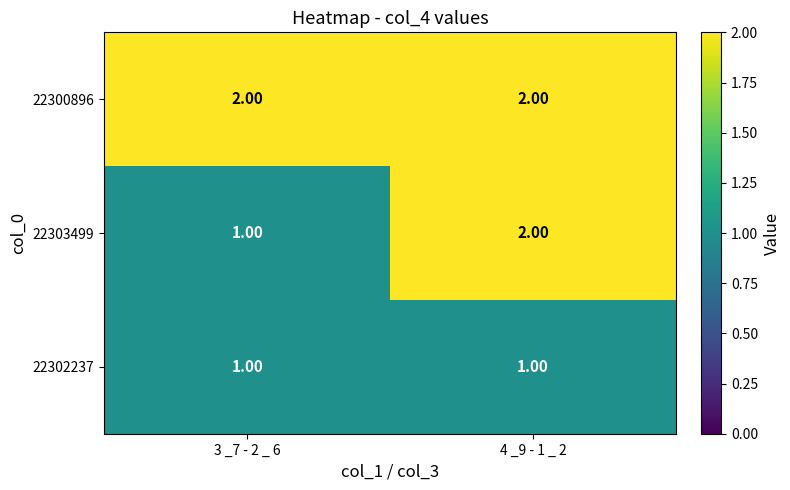

Between 3 _7 - 2 _ 6 and 4 _9 - 1 _ 2, which series saw the biggest shift?

22303499